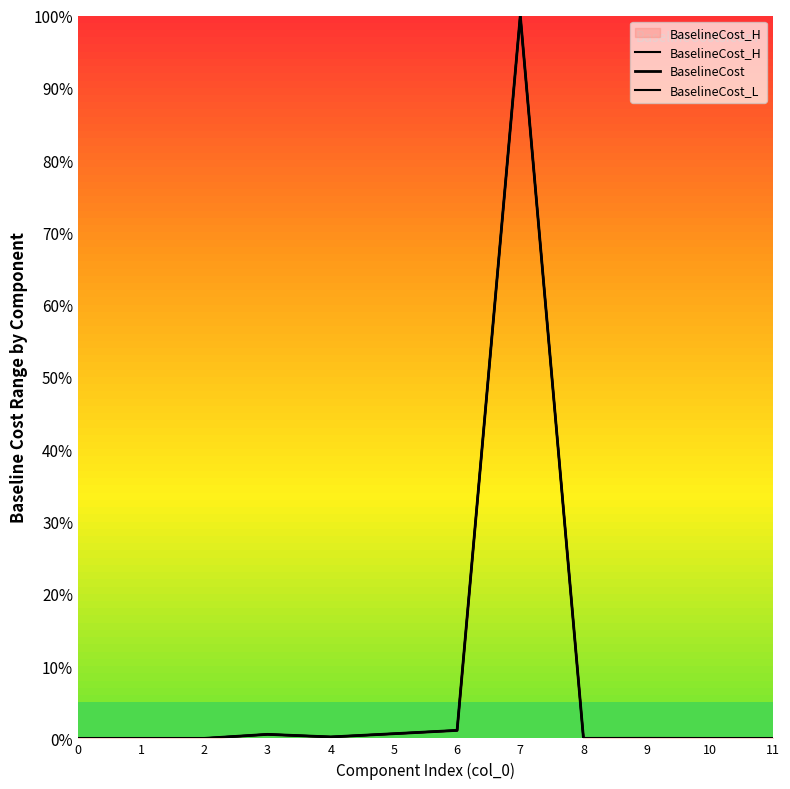

True or false: BaselineCost has more than 2 interior local peaks.

True